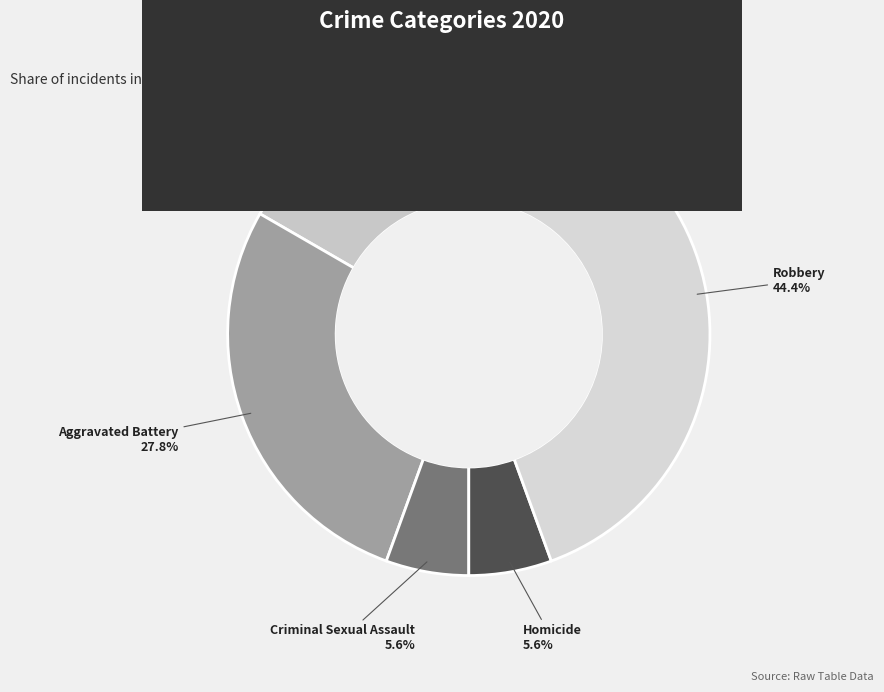

Is it true that Robbery is 44% of the pie?

True